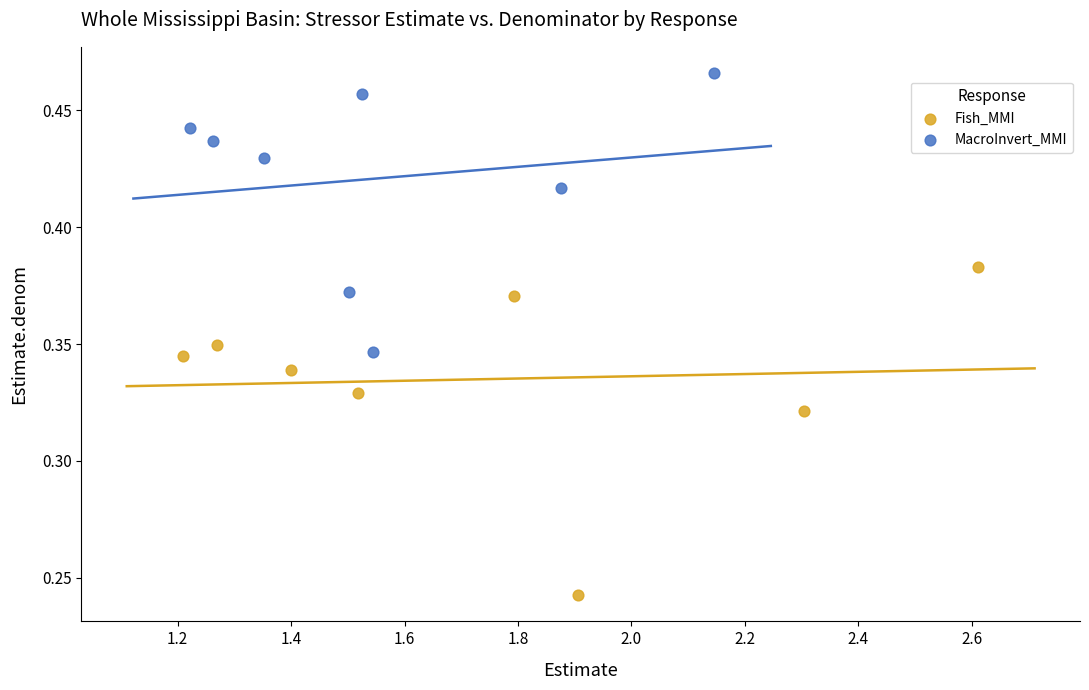

Which series contains the highest Y value?

MacroInvert_MMI